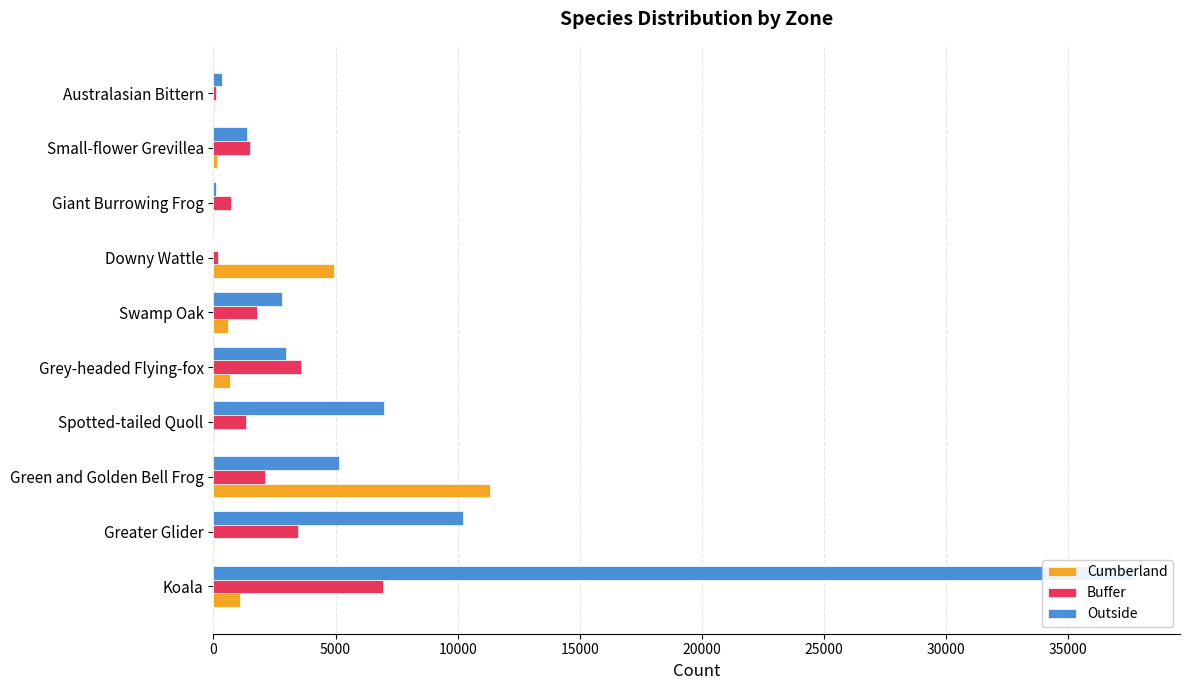

At how many categories does at least one series exceed 28624?

1